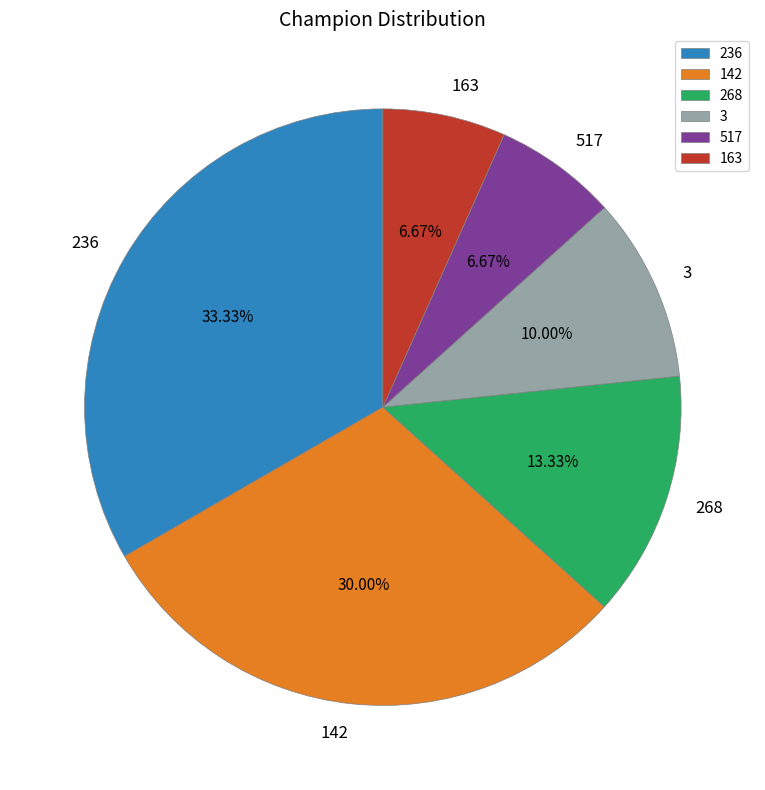

Is it true that 517 is 7% of the pie?

True